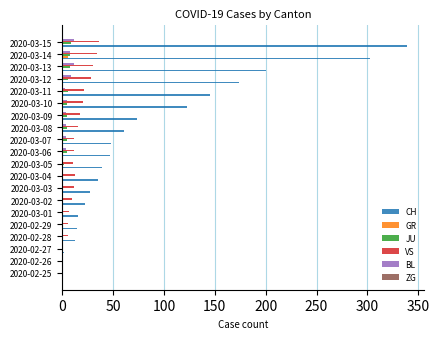

True or false: CH has a value of 66 at 2020-03-10.

False